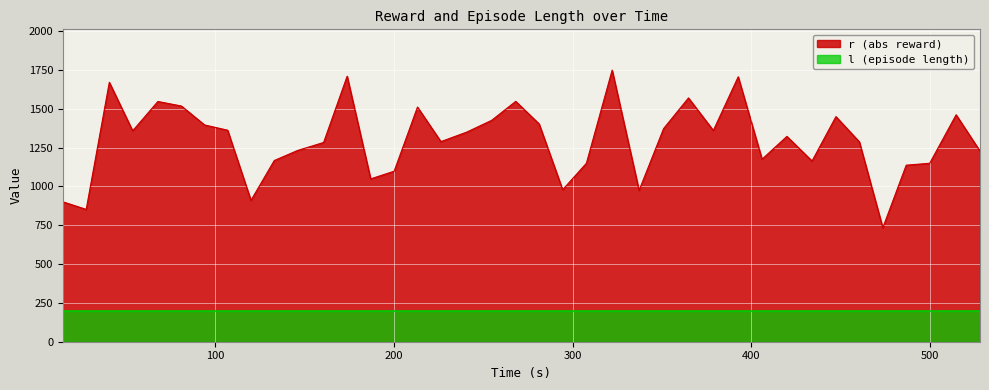

Rank the series by their average value, from lowest to highest.

l (episode length), r (abs reward)